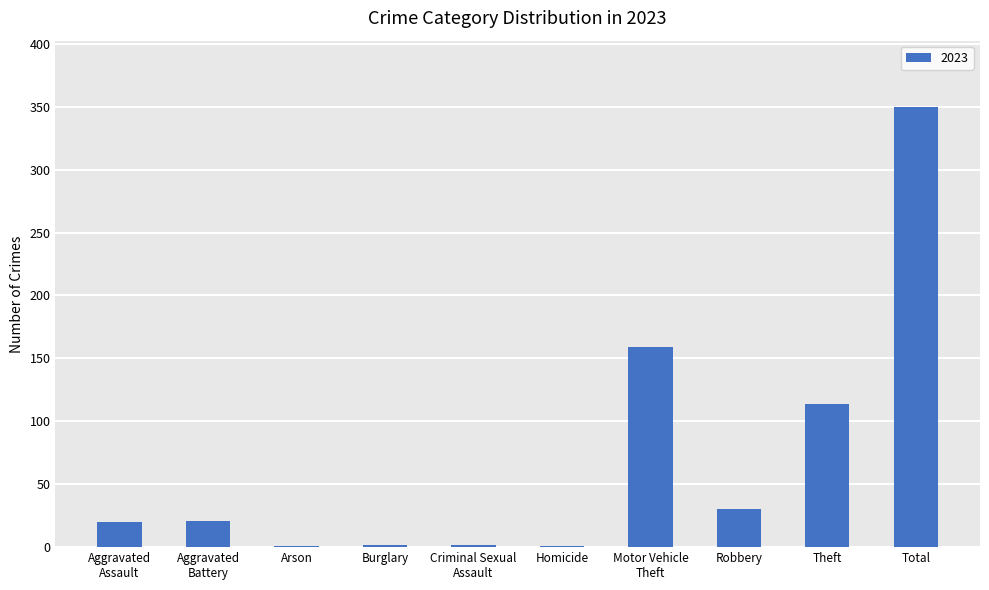

What is the maximum value shown in the chart?

350